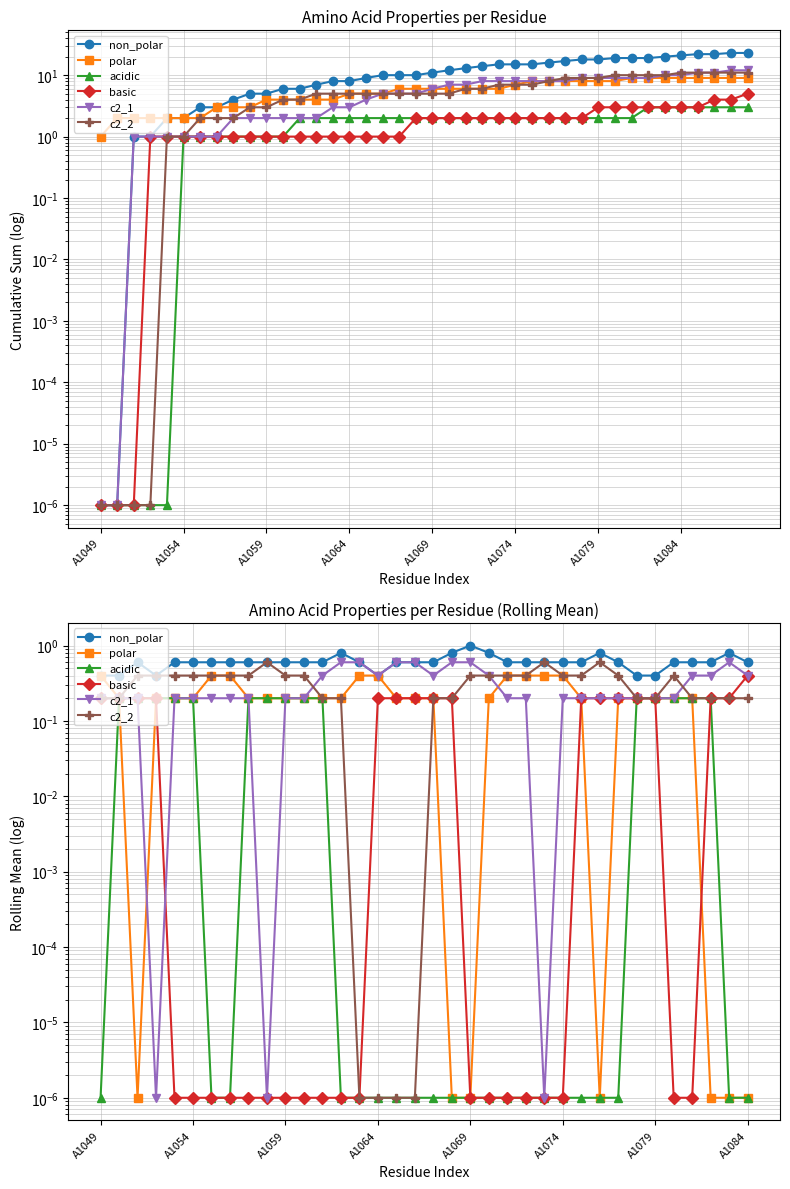

List the series in order of their peak value, highest first.

non_polar, c2_1, c2_2, polar, basic, acidic